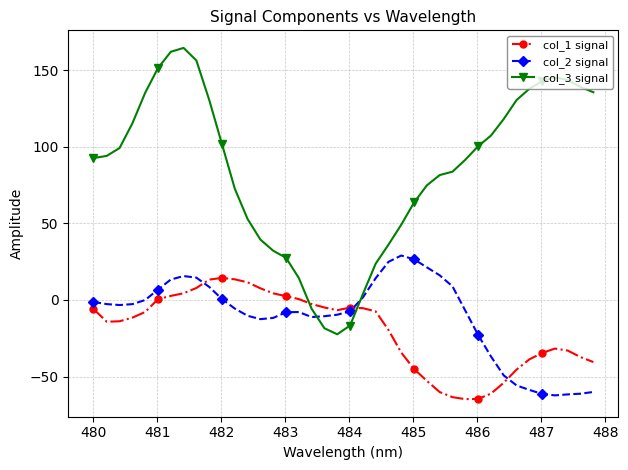

What is the lowest value of the col_3 signal series?

-22.4